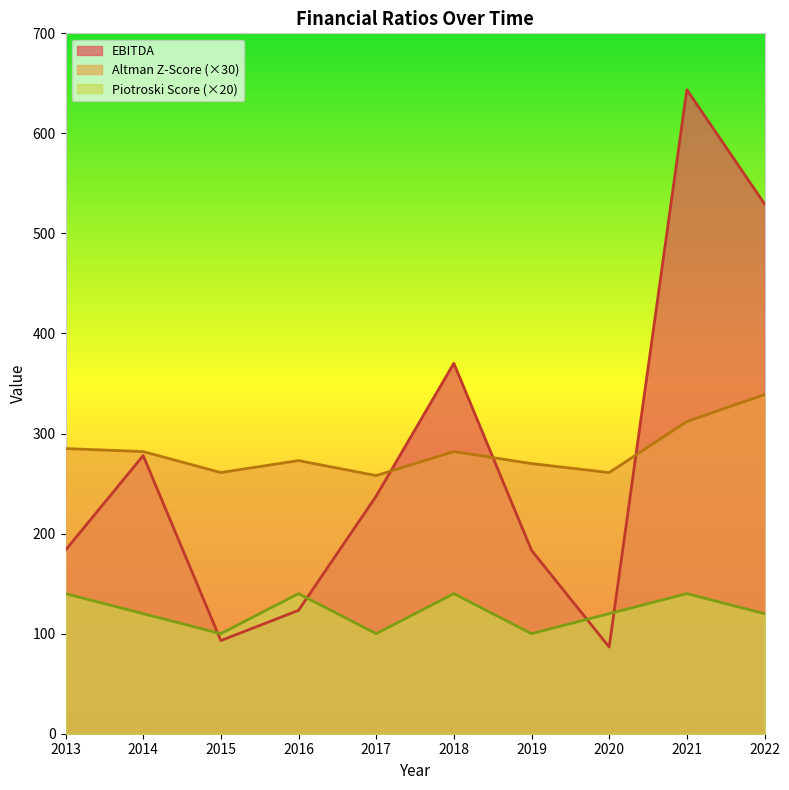

At which category does the chart reach its peak across all series?

2021